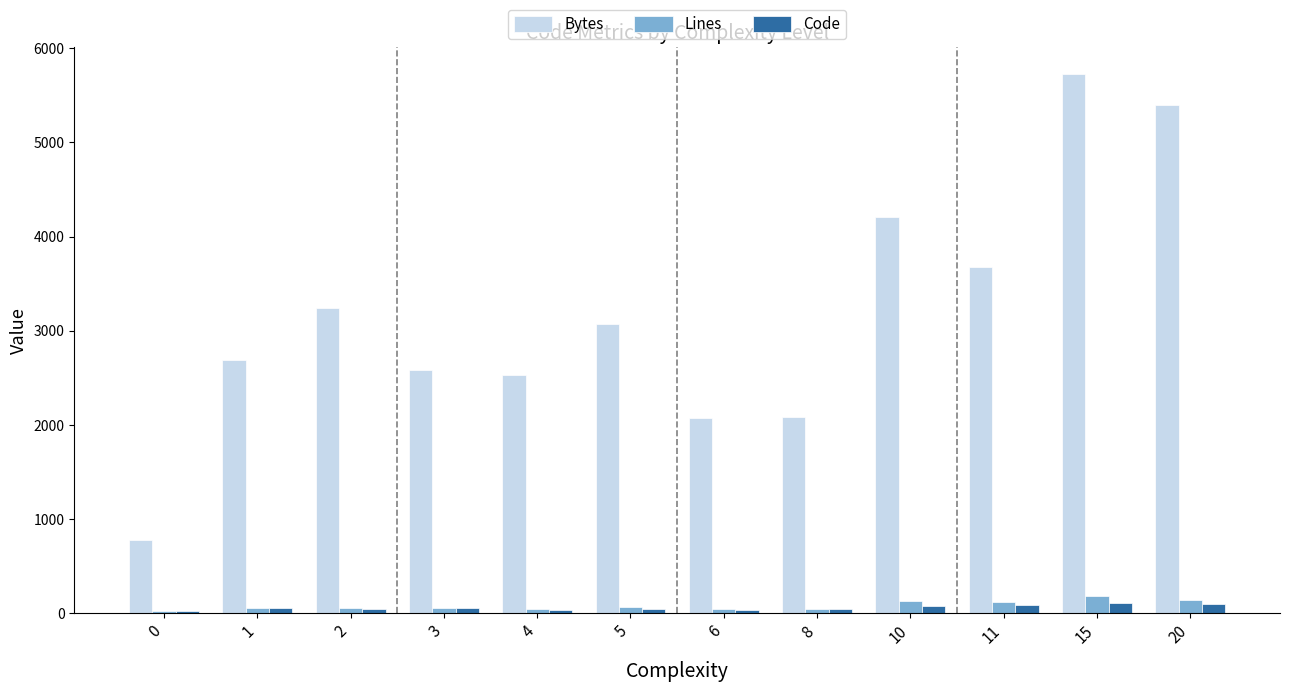

How many values in the Bytes series are below 3076?

6